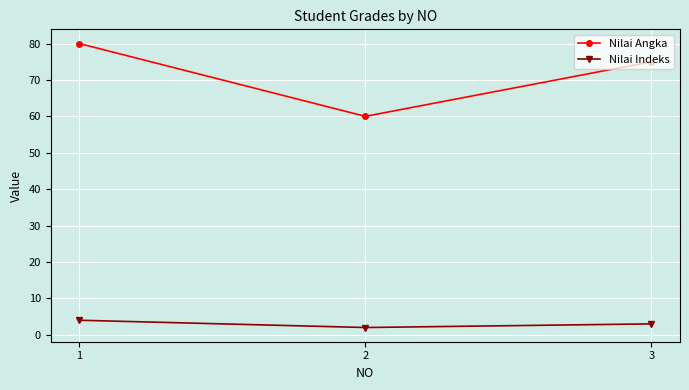

Where does the Nilai Indeks series first go above 3?

1